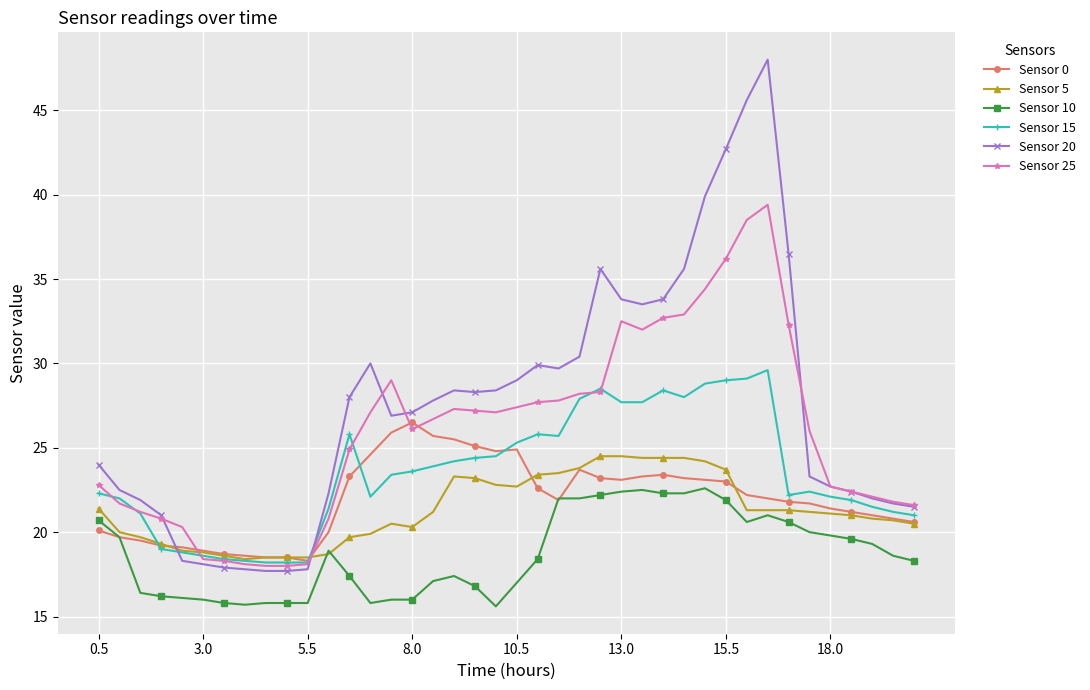

What is the value of the Sensor 5 point at the 31st from the left?

23.7